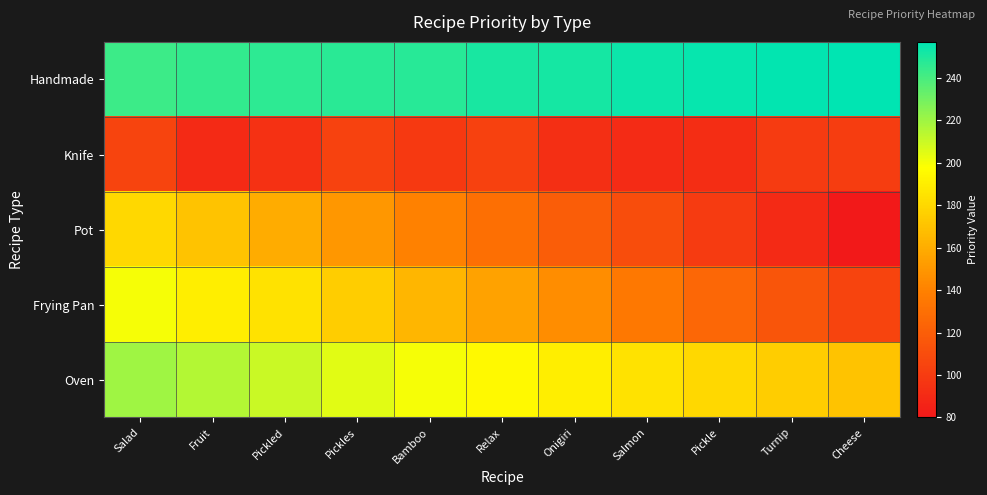

Reading left to right, what are all the values shown in this chart?

Handmade: Salad=243	Fruit=245	Pickled=246	Pickles=247	Bamboo=248	Relax=251	Onigiri=252	Salmon=254	Pickle=255	Turnip=256	Cheese=257
Knife: Salad=105	Fruit=90	Pickled=94	Pickles=104	Bamboo=99	Relax=103	Onigiri=93	Salmon=91	Pickle=92	Turnip=100	Cheese=101
Pot: Salad=180	Fruit=170	Pickled=160	Pickles=150	Bamboo=140	Relax=130	Onigiri=120	Salmon=110	Pickle=100	Turnip=90	Cheese=80
Frying Pan: Salad=200	Fruit=190	Pickled=185	Pickles=175	Bamboo=165	Relax=155	Onigiri=145	Salmon=135	Pickle=125	Turnip=115	Cheese=105
Oven: Salad=220	Fruit=215	Pickled=210	Pickles=205	Bamboo=200	Relax=195	Onigiri=190	Salmon=185	Pickle=180	Turnip=175	Cheese=170